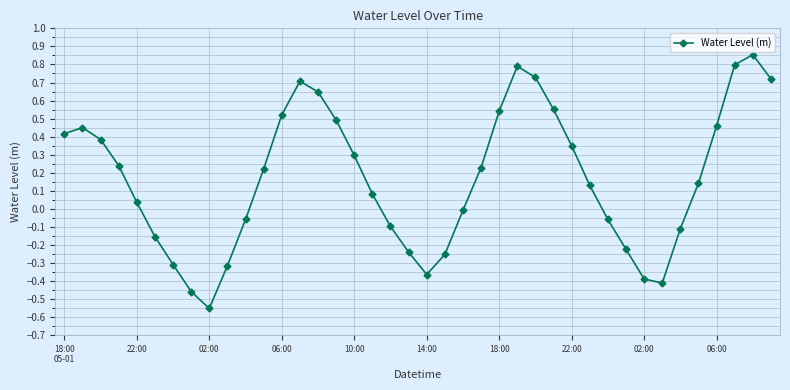

What is the difference between the second highest and second lowest values?

1.3